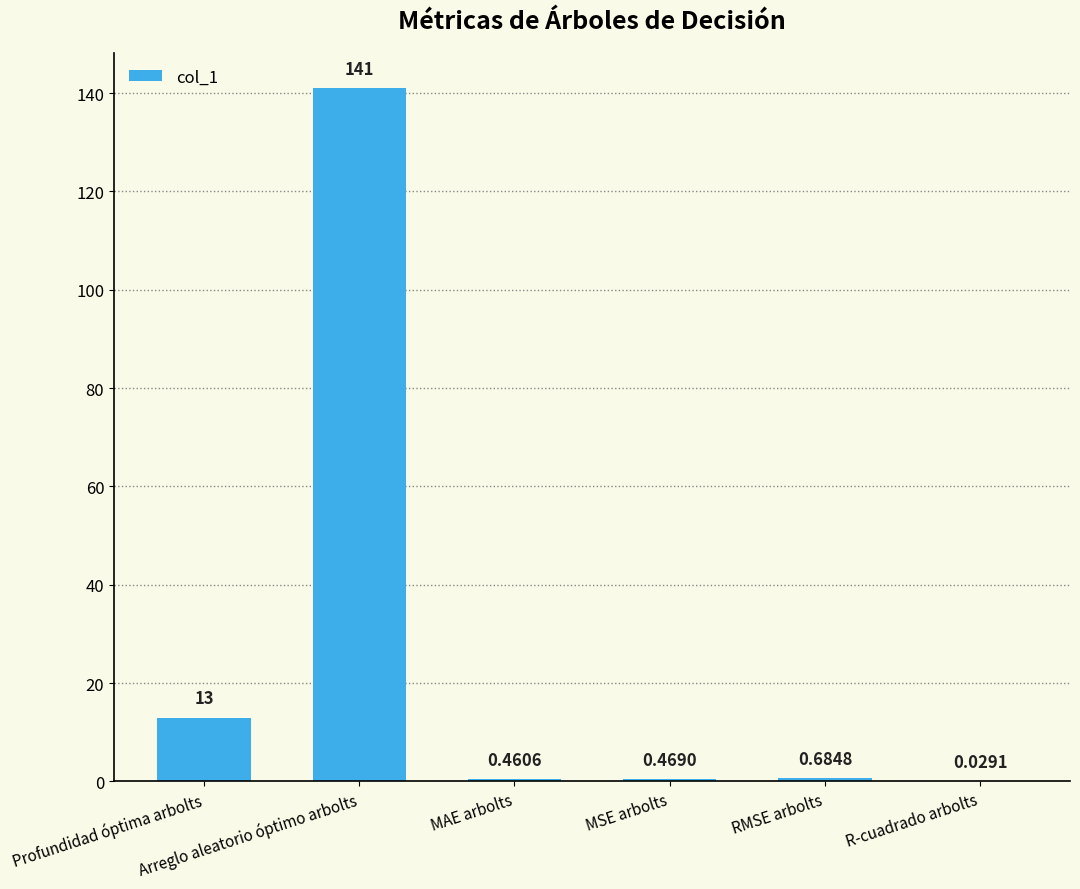

Between MSE arbolts and MAE arbolts, which is larger?

MSE arbolts